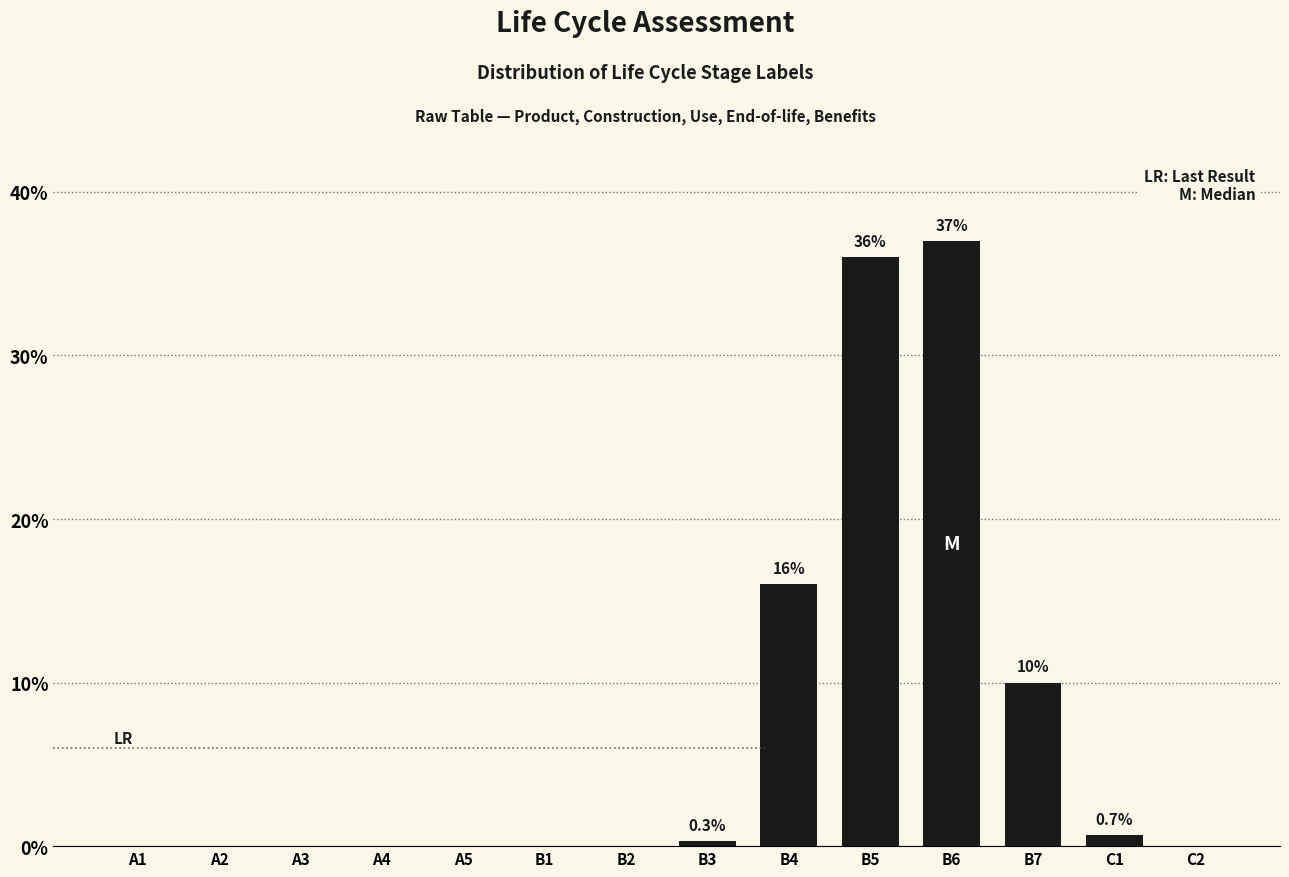

Reading right to left, extract all data points from this chart.

C2=0.0	C1=0.7	B7=10.0	B6=37.0	B5=36.0	B4=16.0	B3=0.3	B2=0.0	B1=0.0	A5=0.0	A4=0.0	A3=0.0	A2=0.0	A1=0.0